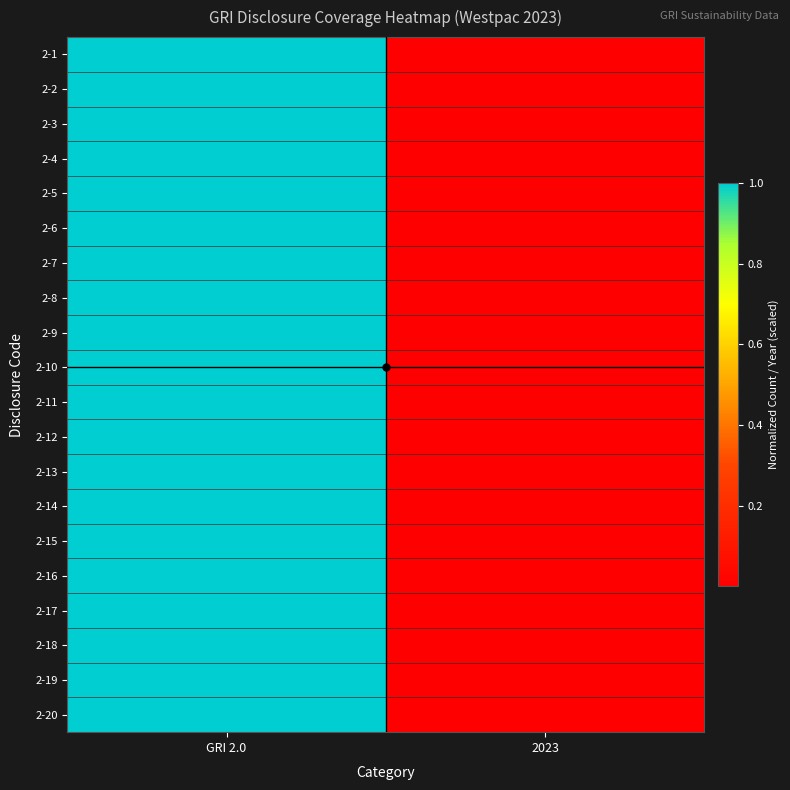

Reading left to right, list all the values displayed in this chart.

2-1: GRI 2.0=1.0	2023=0.0
2-2: GRI 2.0=1.0	2023=0.0
2-3: GRI 2.0=1.0	2023=0.0
2-4: GRI 2.0=1.0	2023=0.0
2-5: GRI 2.0=1.0	2023=0.0
2-6: GRI 2.0=1.0	2023=0.0
2-7: GRI 2.0=1.0	2023=0.0
2-8: GRI 2.0=1.0	2023=0.0
2-9: GRI 2.0=1.0	2023=0.0
2-10: GRI 2.0=1.0	2023=0.0
2-11: GRI 2.0=1.0	2023=0.0
2-12: GRI 2.0=1.0	2023=0.0
2-13: GRI 2.0=1.0	2023=0.0
2-14: GRI 2.0=1.0	2023=0.0
2-15: GRI 2.0=1.0	2023=0.0
2-16: GRI 2.0=1.0	2023=0.0
2-17: GRI 2.0=1.0	2023=0.0
2-18: GRI 2.0=1.0	2023=0.0
2-19: GRI 2.0=1.0	2023=0.0
2-20: GRI 2.0=1.0	2023=0.0